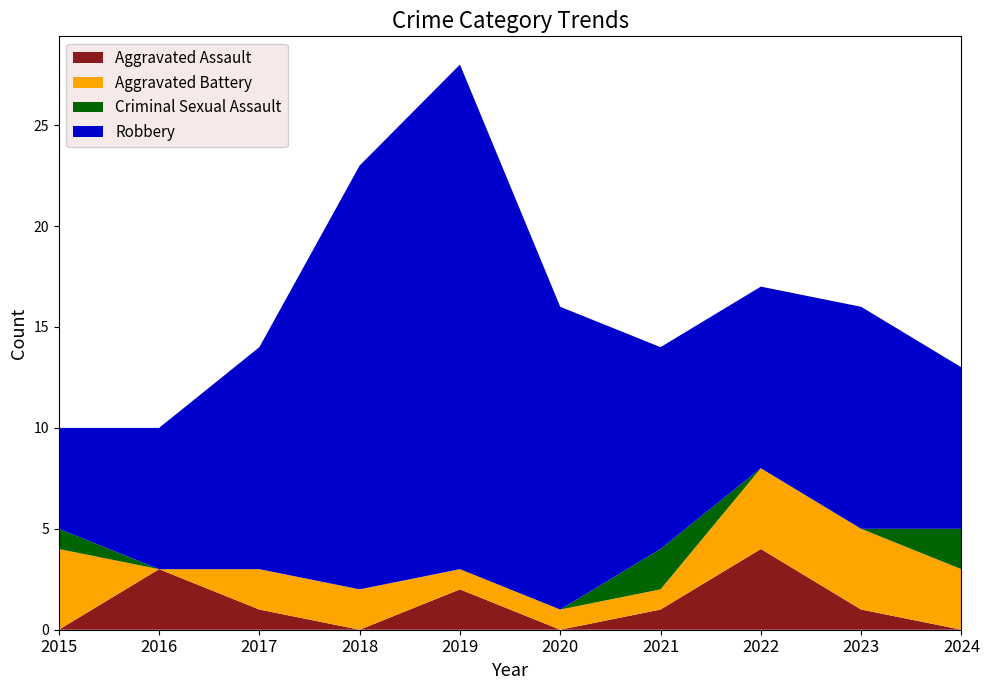

What value does the Robbery series have at 2020, to the nearest 5?

15